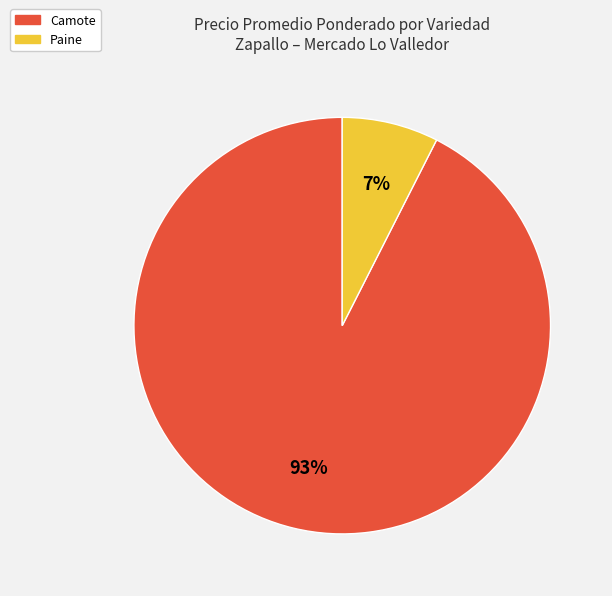

True or false: Paine accounts for 22% of the total.

False